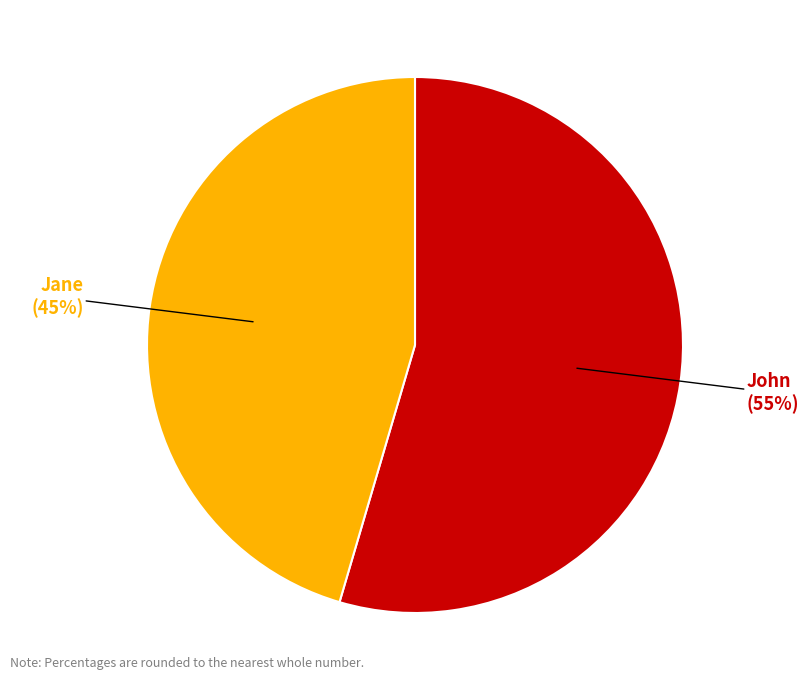

Approximately how many times larger is the value at John compared to Jane?

1.2